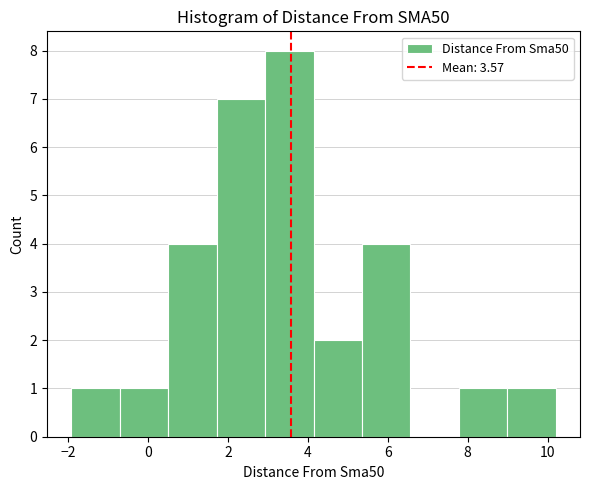

How tall is the bar that spans -2.0 to -0.8 on the x-axis? Neither the bar edges nor the heights are printed on the chart, so give them approximately, as read against the axes.

1